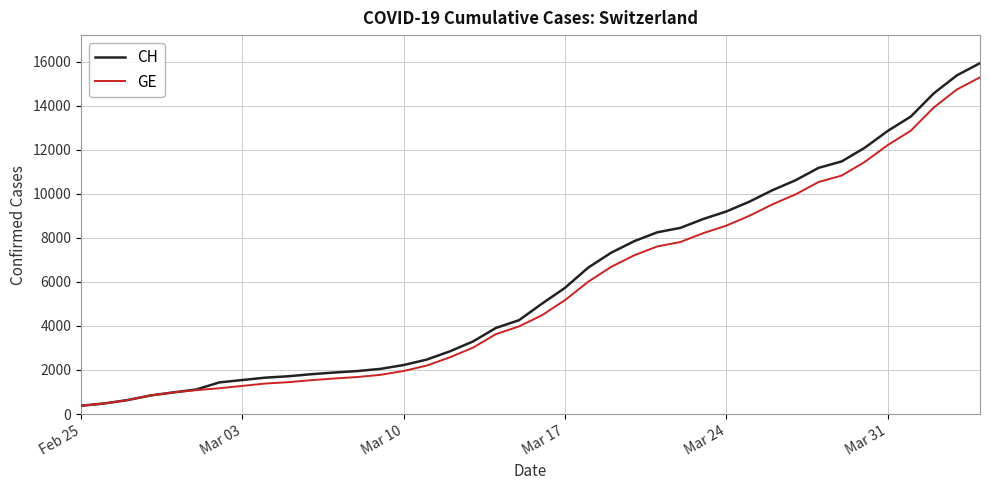

What are all the series names shown in the legend?

CH, GE